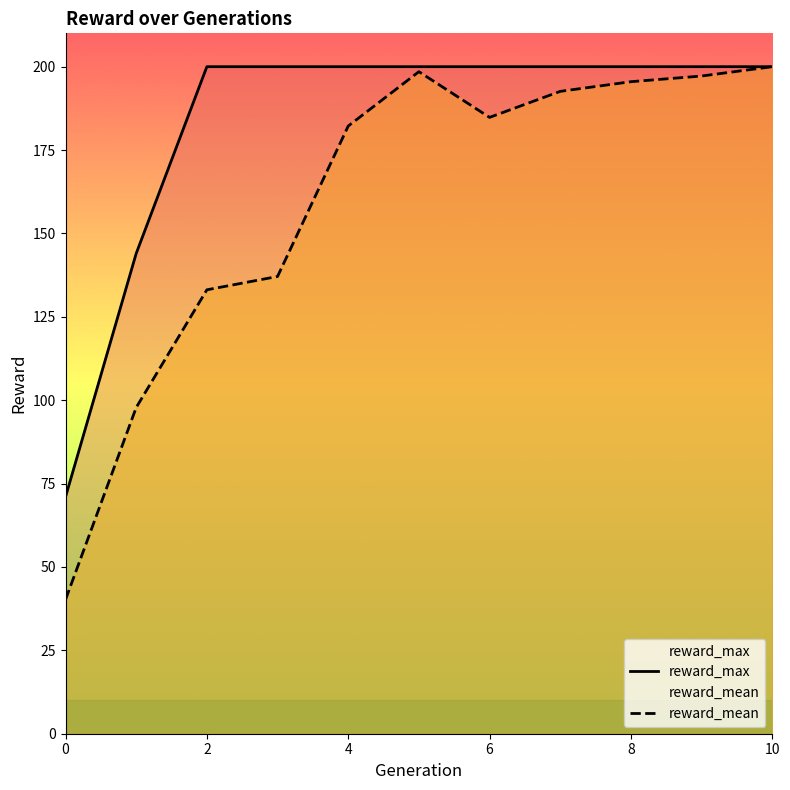

What is the minimum value for reward_max?

71.0